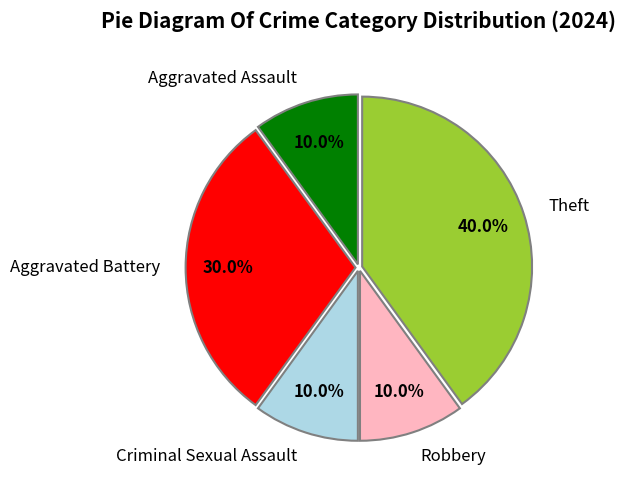

Which category has the biggest portion of the pie?

Theft